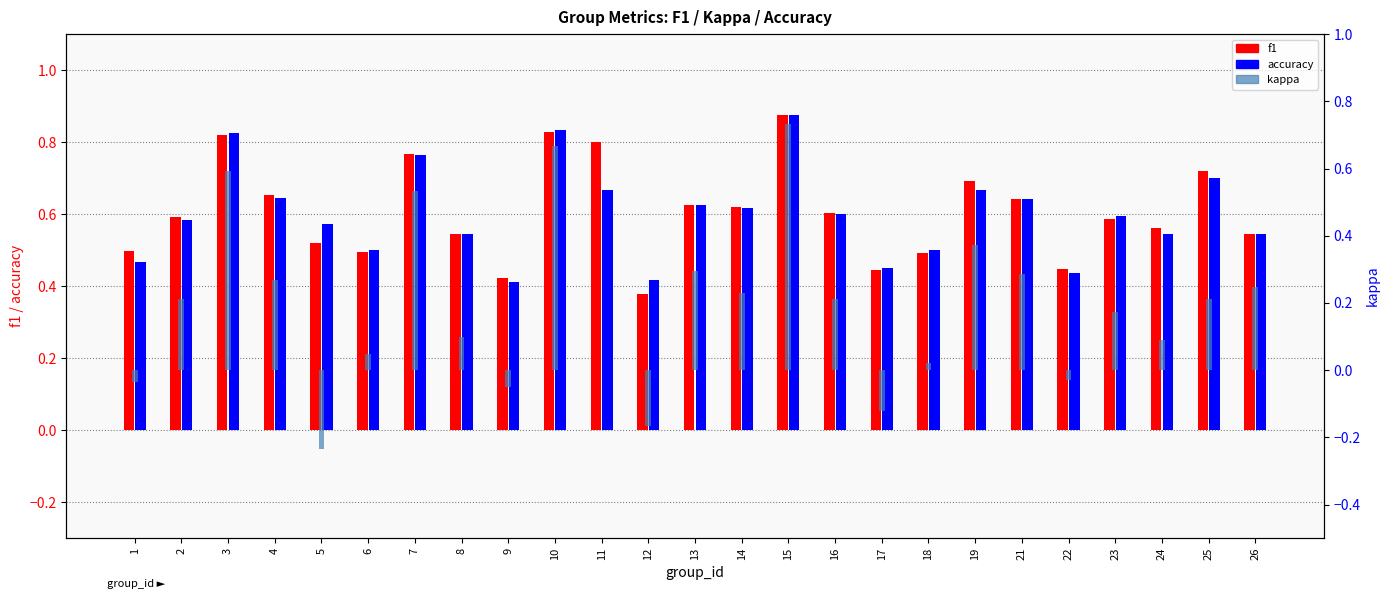

Rank the series at 4 from highest to lowest value.

f1, accuracy, kappa